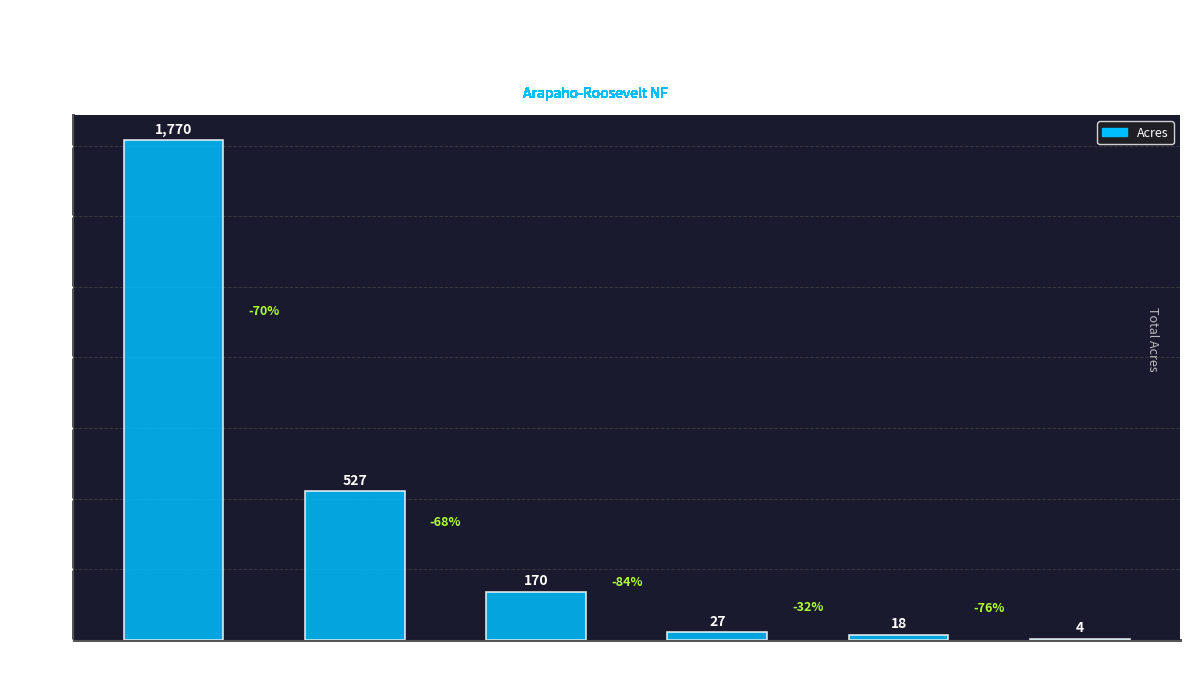

What is the average value?

419.4